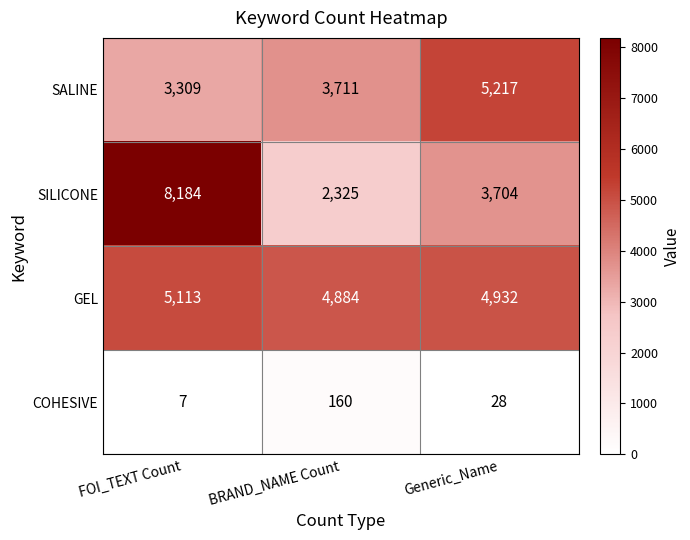

List the series in order of their peak value, highest first.

SILICONE, SALINE, GEL, COHESIVE